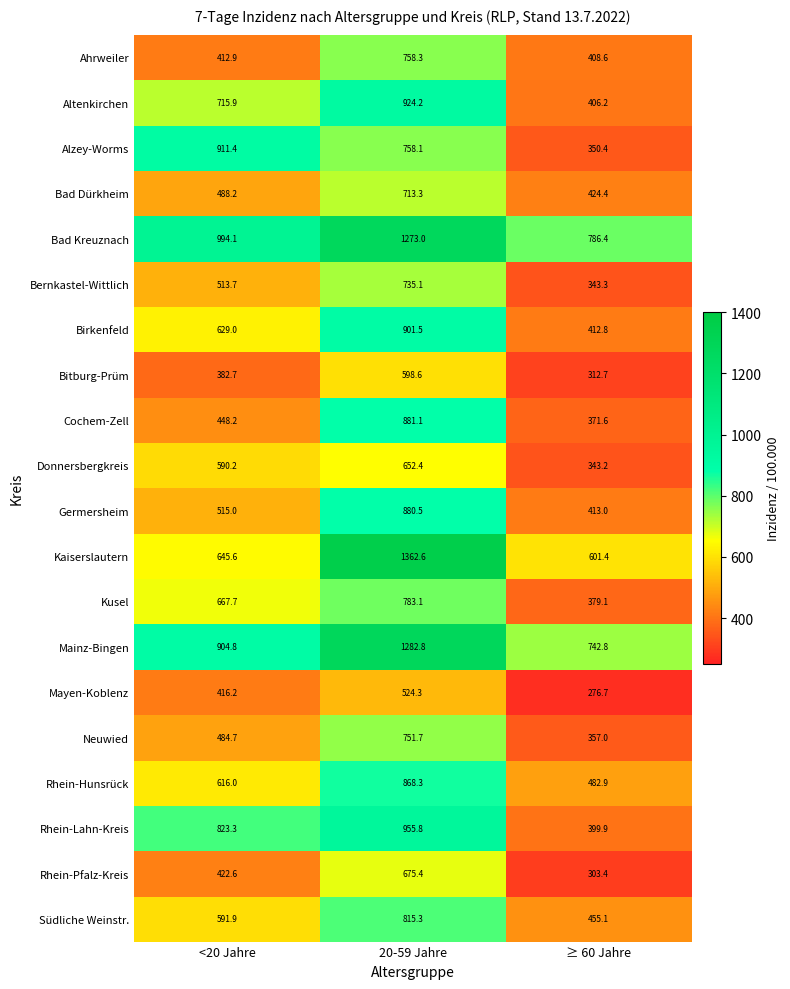

What is the difference between the Südliche Weinstr. values at ≥ 60 Jahre and <20 Jahre?

136.8